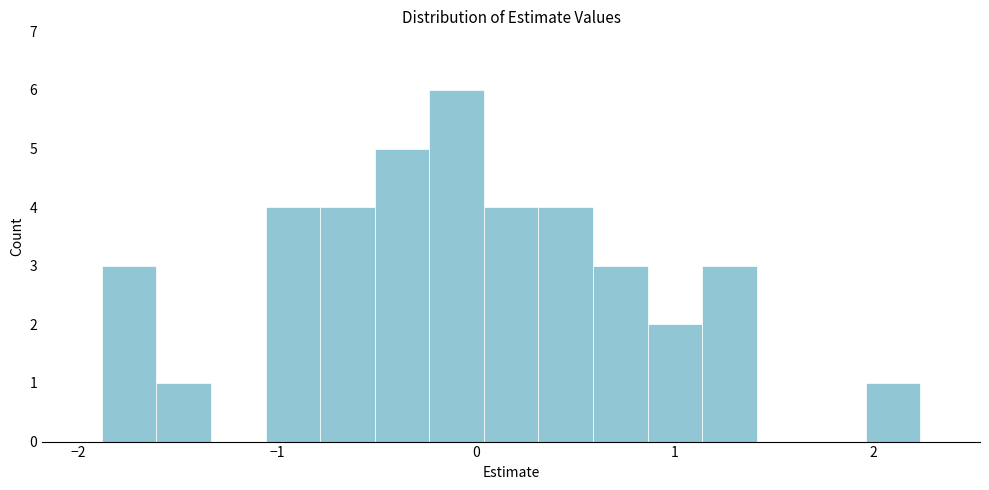

Read against the x-axis, roughly where is the centre of the tallest bar?

-0.1